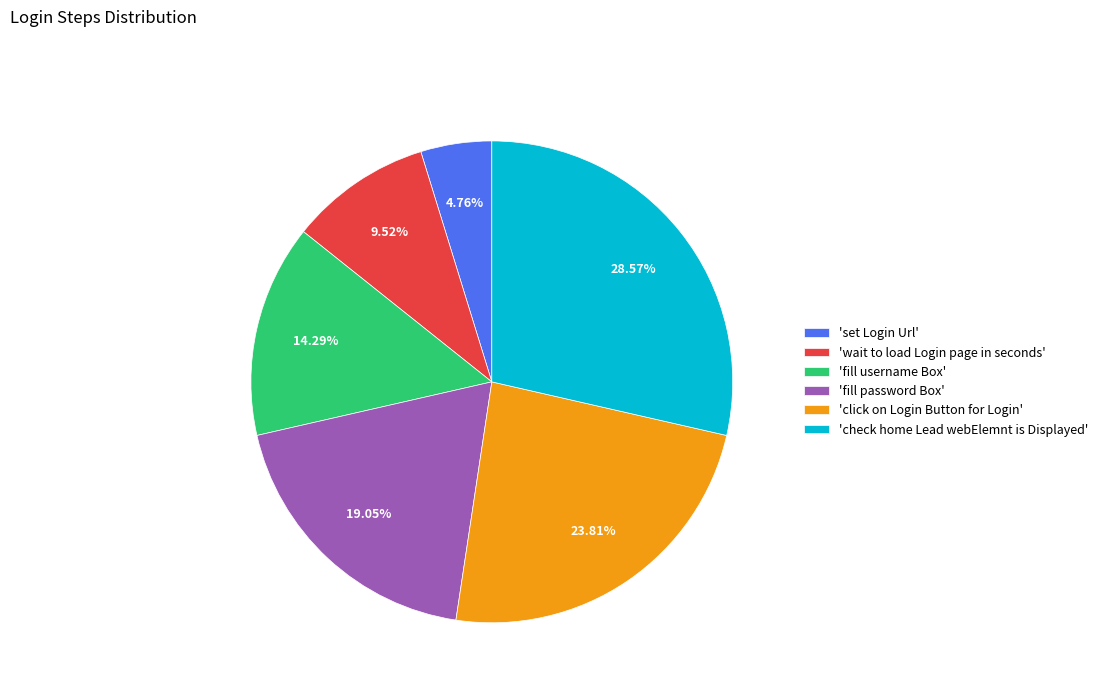

Approximately how many times larger is the value at 'click on Login Button for Login' compared to 'wait to load Login page in seconds'?

2.5